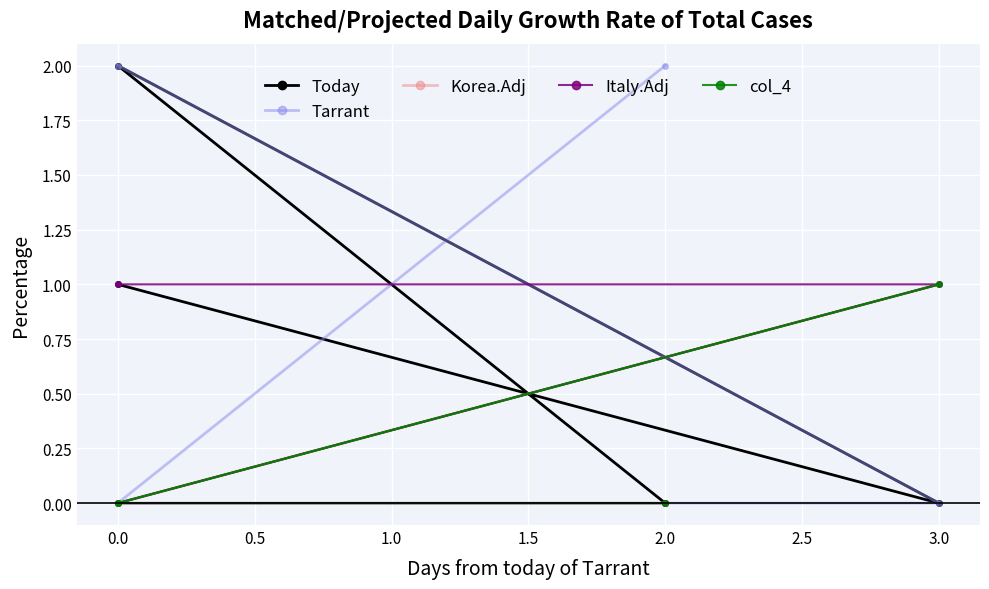

How many Korea.Adj values are between 0 and 1?

4